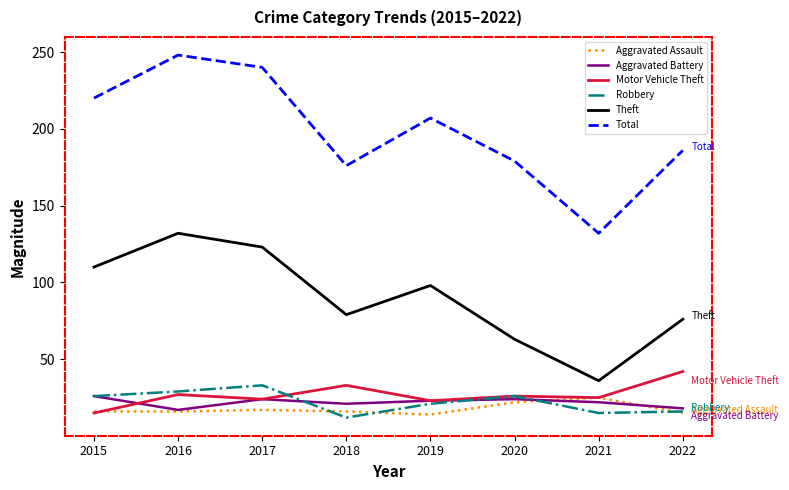

What is the sum of all Theft values?

717